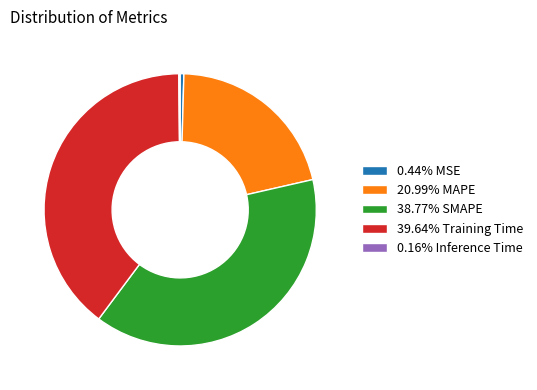

Does any single category account for the majority?

No